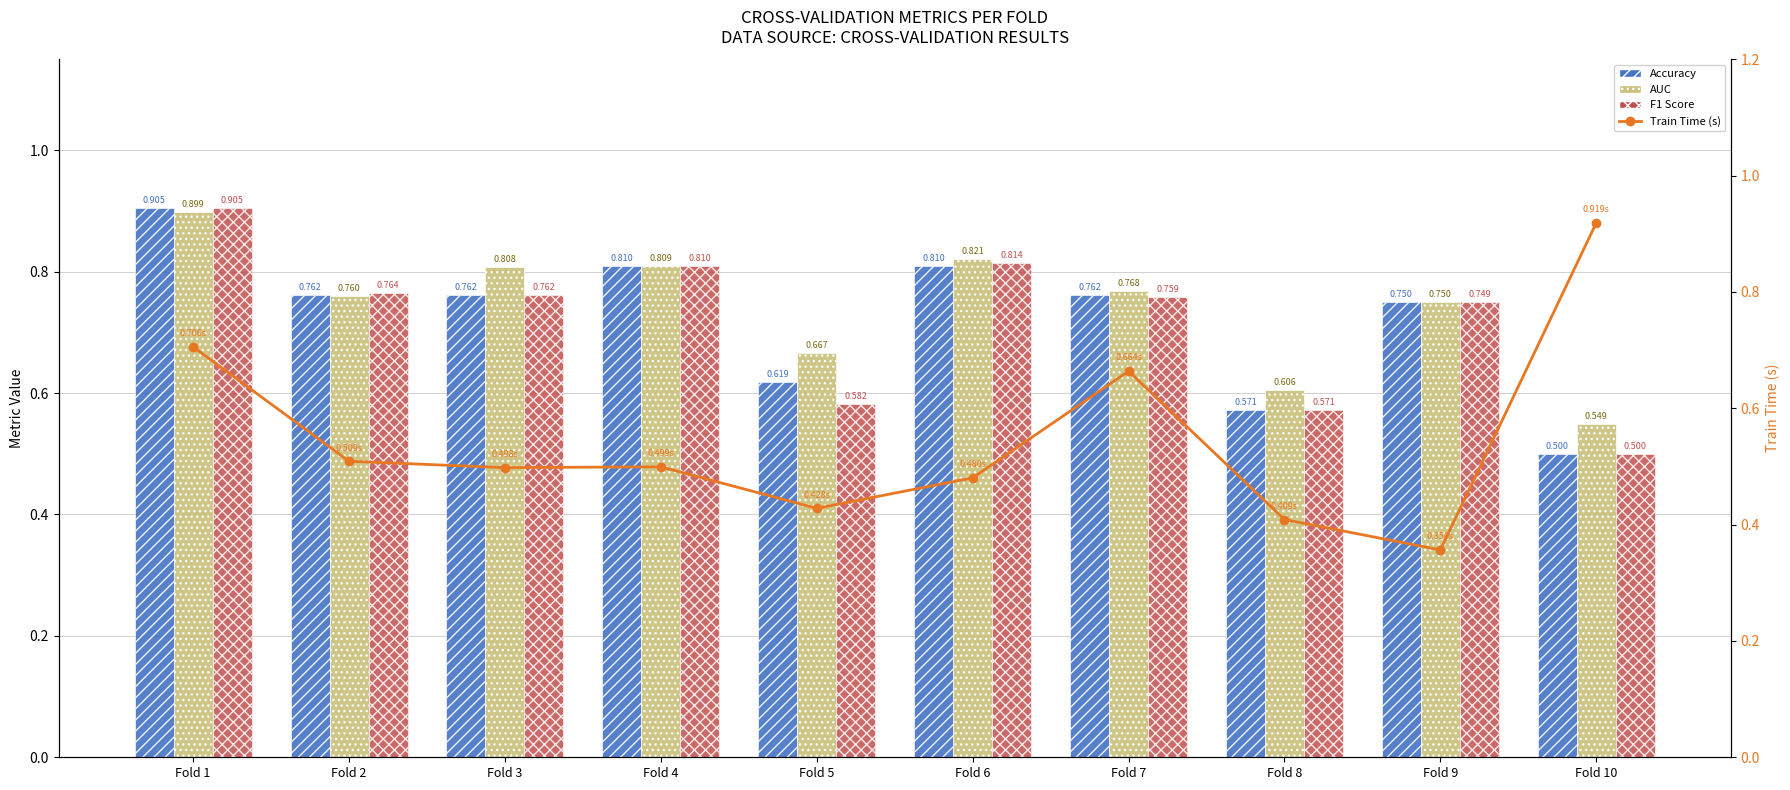

How many distinct data groups are displayed?

4